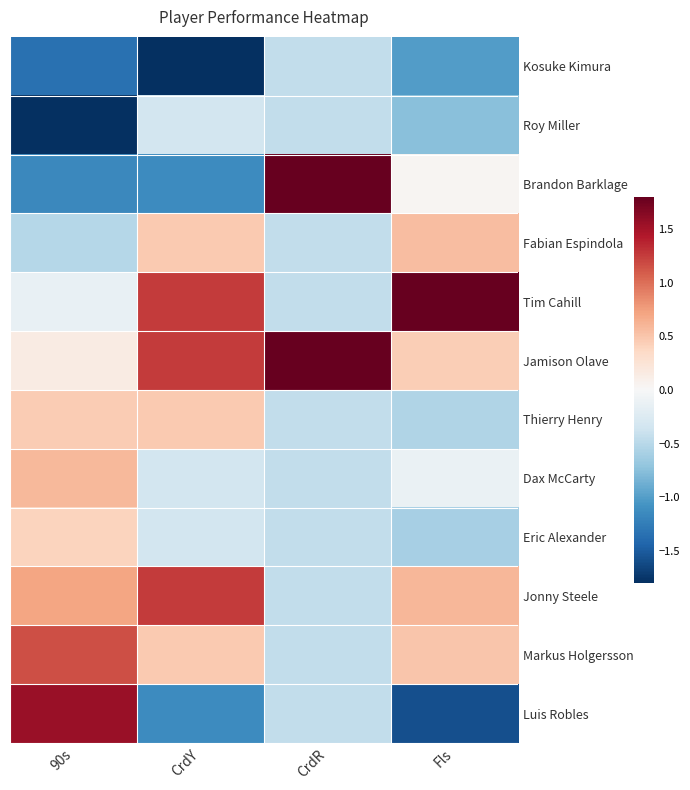

What is the smallest value displayed?

-1.9